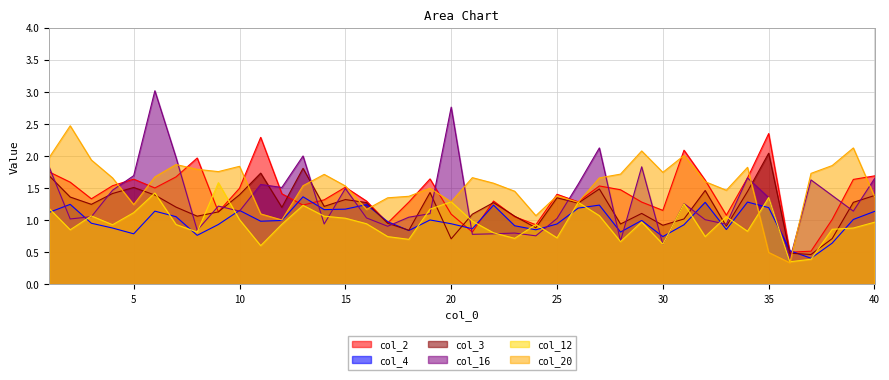

True or false: col_2 has a value of 2.3 at 26.

False